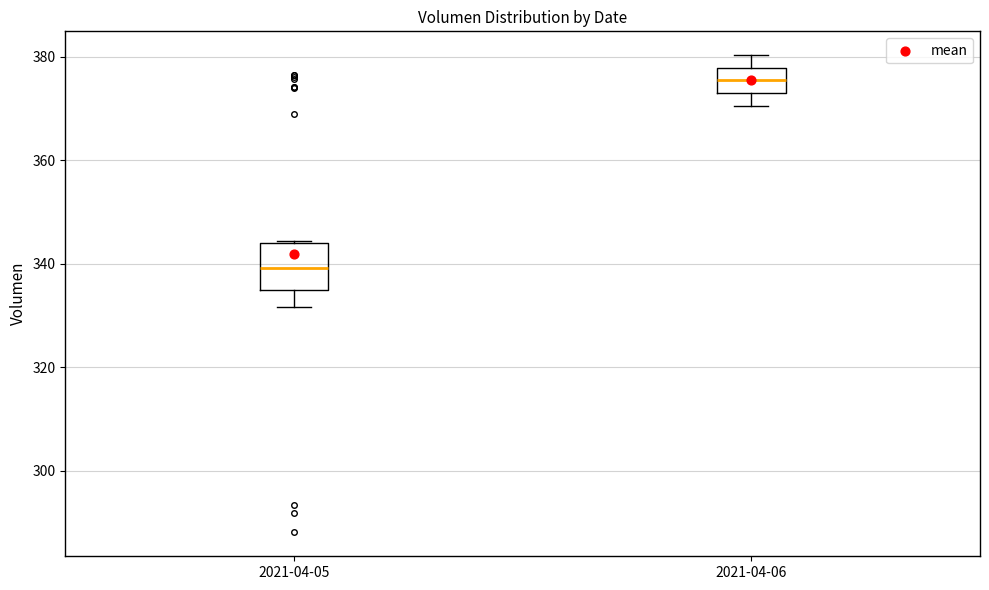

Comparing the boxes themselves (not the whiskers), which one is the tallest?

2021-04-05